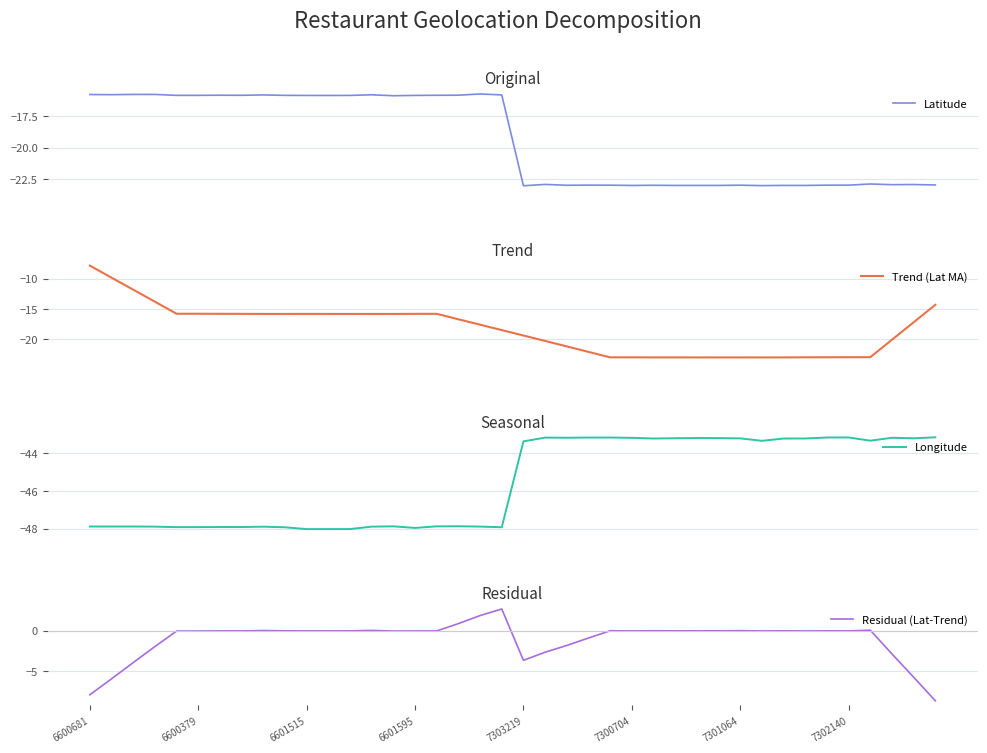

Reading left to right, extract all data points from this chart.

Latitude: -15.8	-15.8	-15.8	-15.8	-15.8	-15.8	-15.8	-15.8	-15.8	-15.8	-15.8	-15.8	-15.8	-15.8	-15.9	-15.8	-15.8	-15.8	-15.7	-15.8	-23.0	-22.9	-23.0	-23.0	-23.0	-23.0	-23.0	-23.0	-23.0	-23.0	-23.0	-23.0	-23.0	-23.0	-23.0	-23.0	-22.9	-22.9	-22.9	-22.9
Trend (Lat MA): -7.9	-9.9	-11.8	-13.8	-15.8	-15.8	-15.8	-15.8	-15.8	-15.8	-15.8	-15.8	-15.8	-15.8	-15.8	-15.8	-15.8	-16.7	-17.6	-18.5	-19.4	-20.3	-21.2	-22.1	-23.0	-23.0	-23.0	-23.0	-23.0	-23.0	-23.0	-23.0	-23.0	-23.0	-23.0	-23.0	-22.9	-20.1	-17.2	-14.3
Longitude: -47.9	-47.9	-47.9	-47.9	-47.9	-47.9	-47.9	-47.9	-47.9	-47.9	-48.0	-48.0	-48.0	-47.9	-47.9	-48.0	-47.9	-47.9	-47.9	-47.9	-43.4	-43.2	-43.2	-43.2	-43.2	-43.2	-43.2	-43.2	-43.2	-43.2	-43.2	-43.3	-43.2	-43.2	-43.2	-43.2	-43.3	-43.2	-43.2	-43.2
Residual (Lat-Trend): -7.9	-5.9	-3.9	-1.9	-0.0	-0.0	-0.0	-0.0	0.0	-0.0	-0.0	-0.0	-0.0	0.0	-0.0	-0.0	-0.0	0.9	1.9	2.7	-3.6	-2.6	-1.8	-0.9	0.0	-0.0	0.0	-0.0	-0.0	-0.0	0.0	-0.0	-0.0	-0.0	-0.0	-0.0	0.1	-2.9	-5.7	-8.6